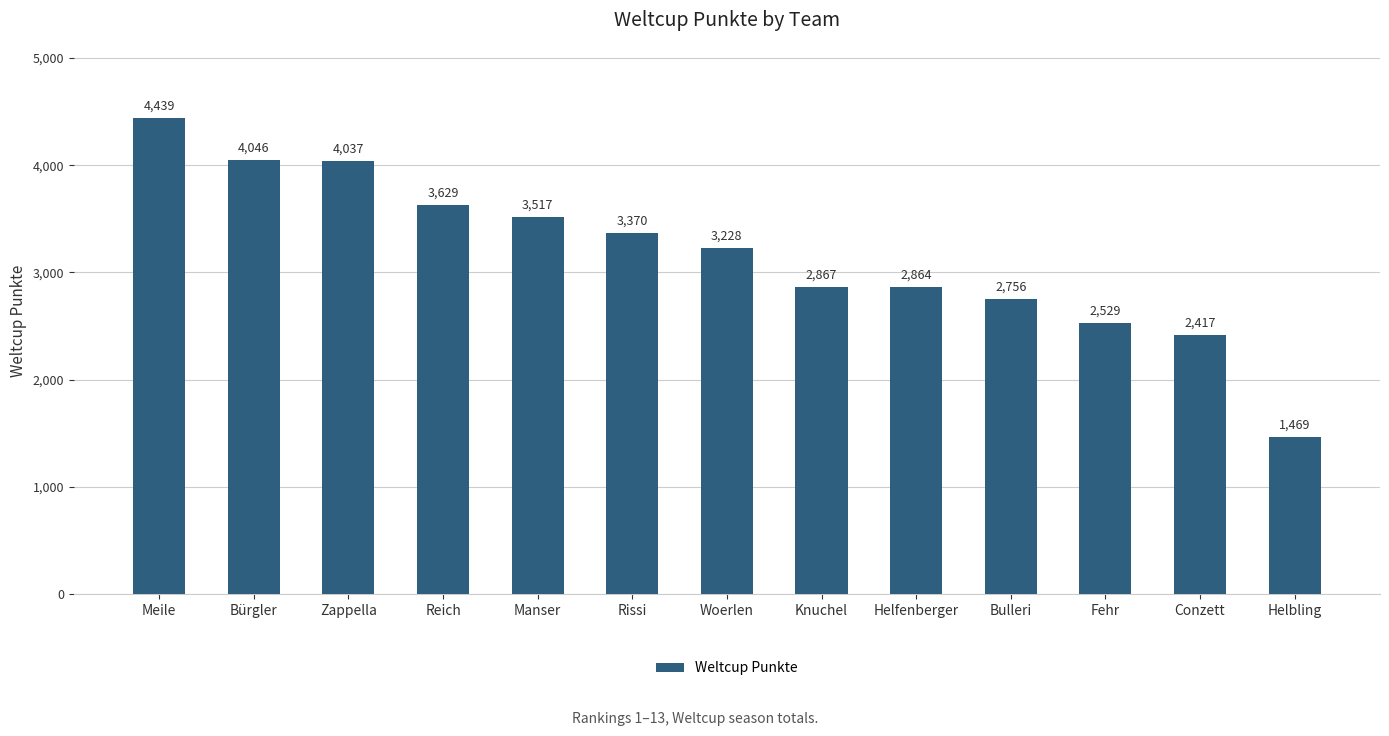

What is the value of the 9th bar from the left?

2864